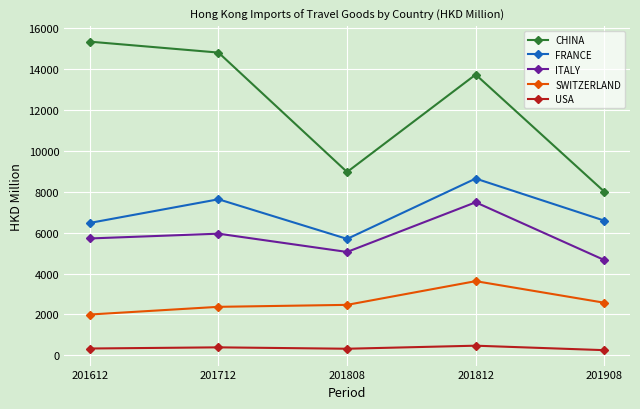

How many lines are shown in the chart?

5